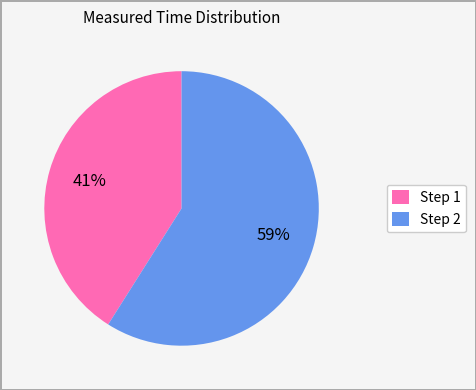

How many segments does this pie chart have?

2